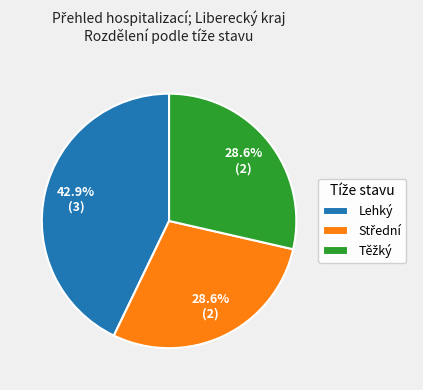

What is the largest slice in the pie chart?

Lehký